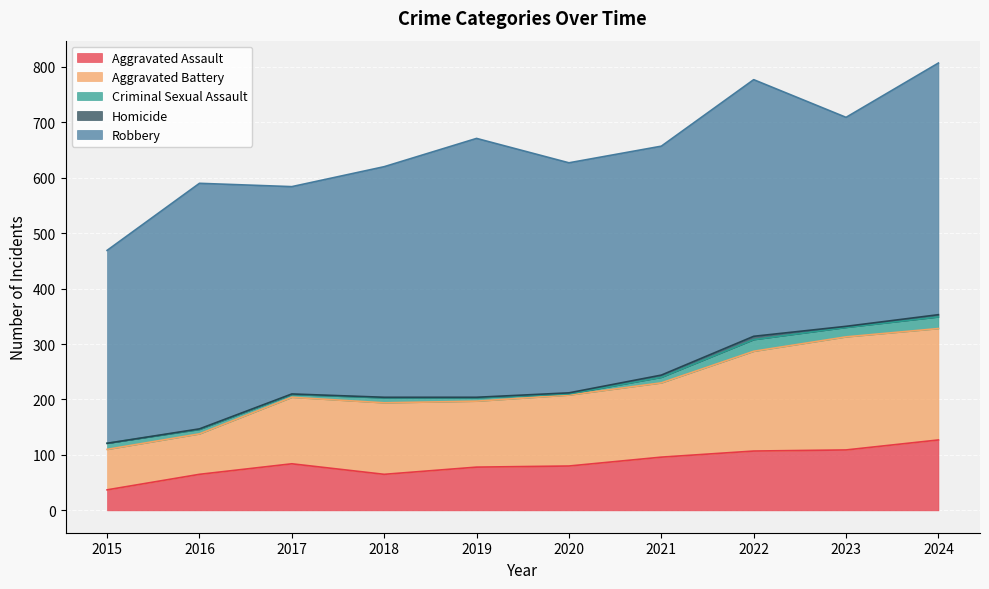

Which has a higher value, 2017 or 2021?

2021